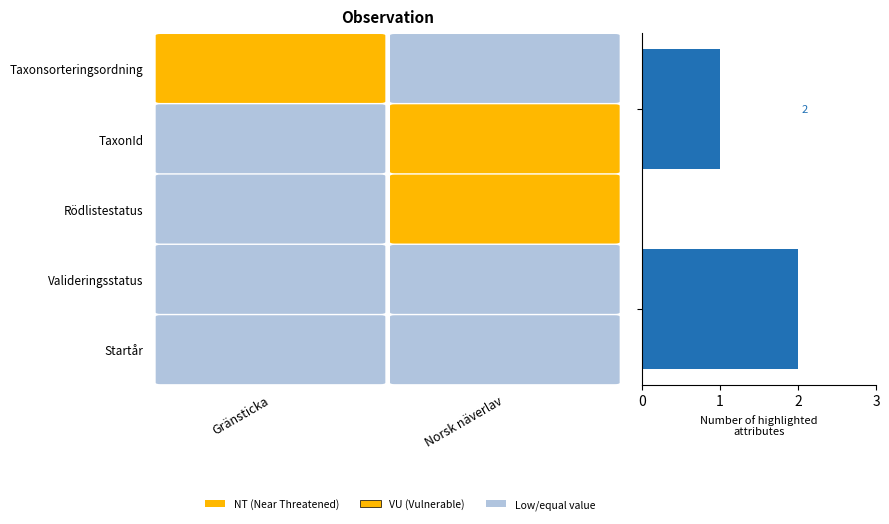

What is the sum of all values?

3